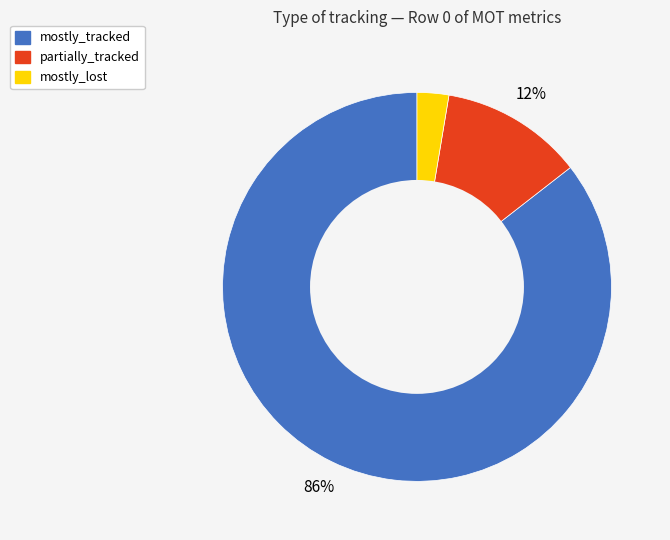

Is there a majority slice in this chart?

Yes